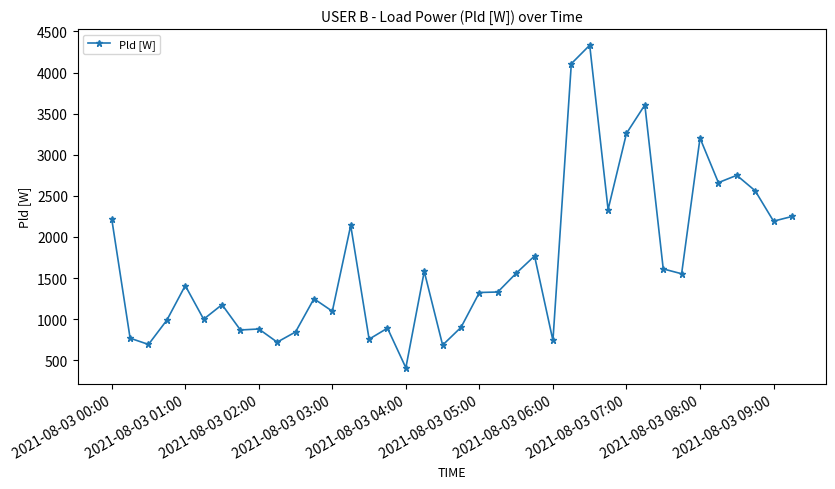

What is the minimum value shown in the chart?

408